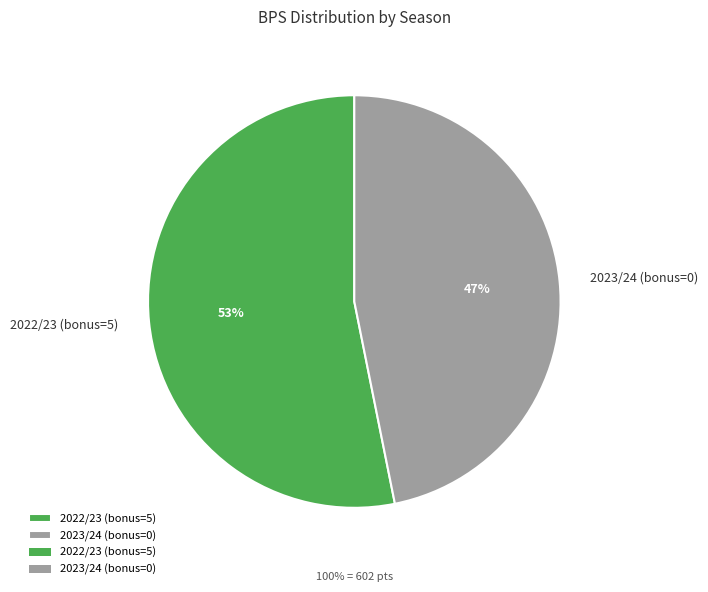

Is there any slice that represents more than half of the pie?

Yes